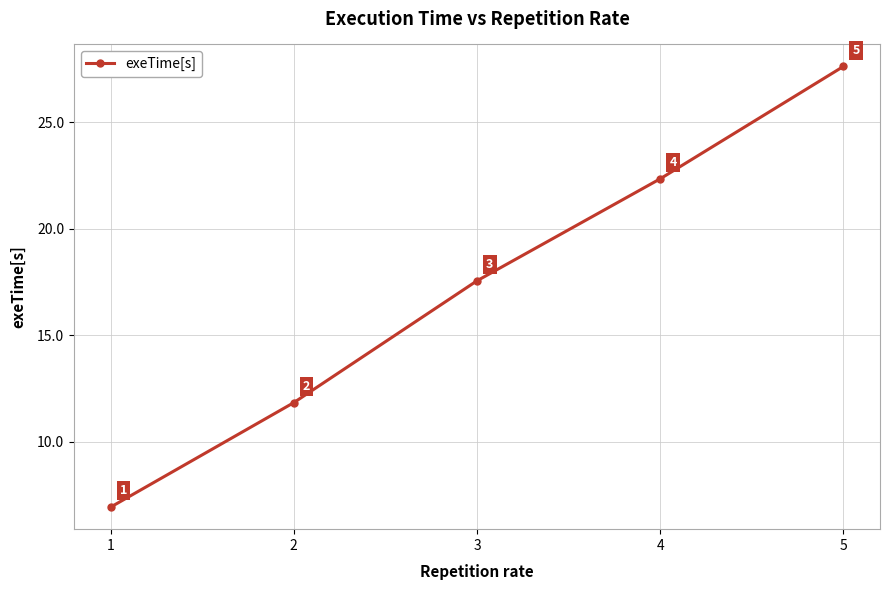

True or false: there are more than 2 points higher than both neighbors.

False